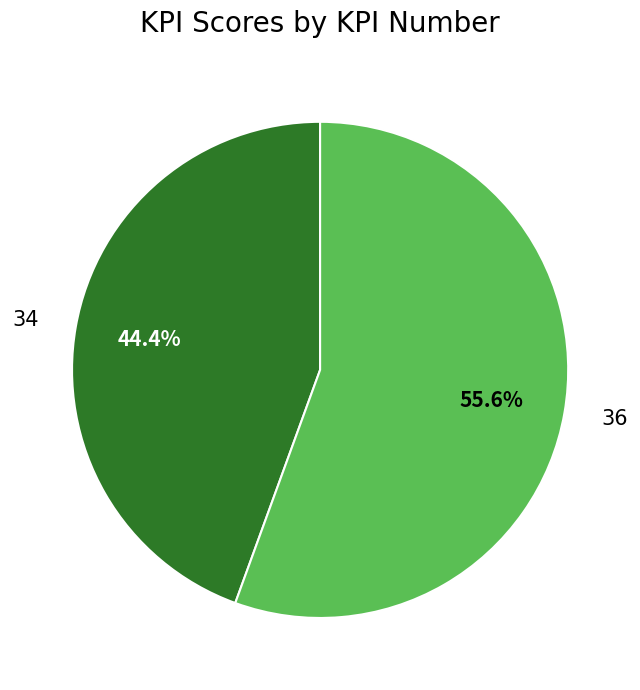

How many slices are in this pie chart?

2